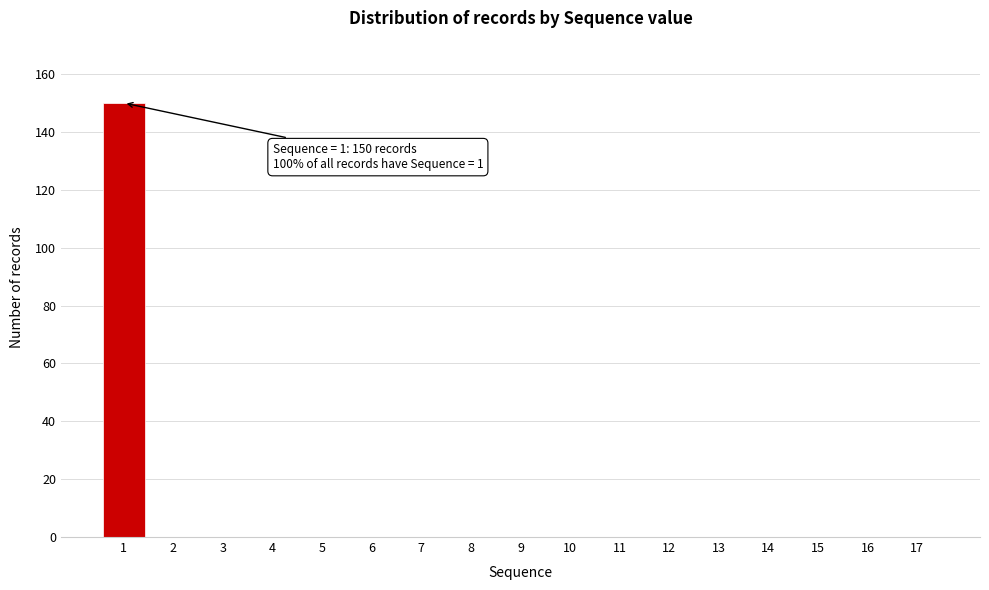

Reading left to right, transcribe all the data shown in this chart.

1=150	2=0	3=0	4=0	5=0	6=0	7=0	8=0	9=0	10=0	11=0	12=0	13=0	14=0	15=0	16=0	17=0